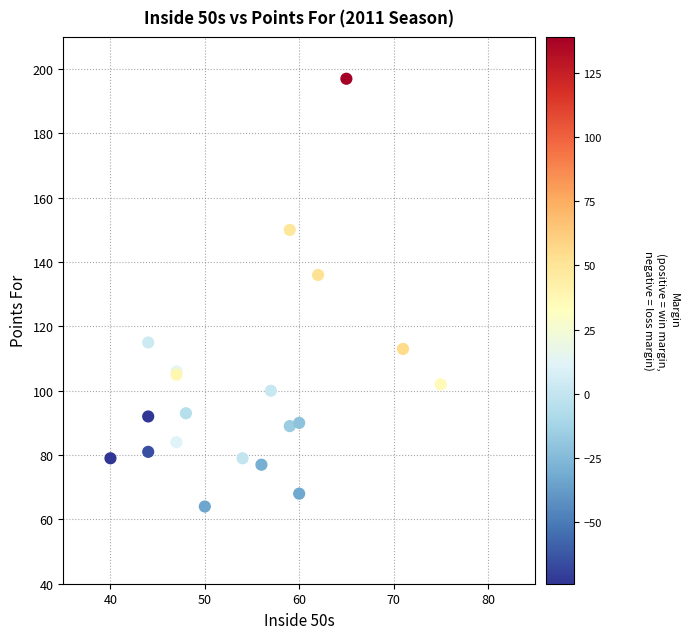

What Y value in the scatter plot is closest to 130?

136